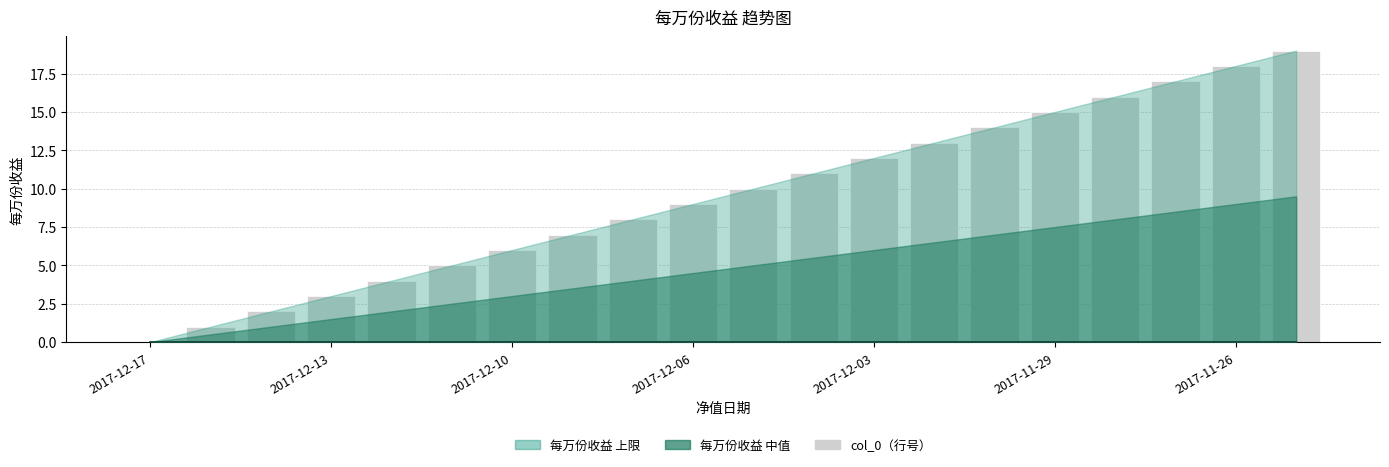

What is the value of the col_0（行号） bar at the 18th from the left?

17